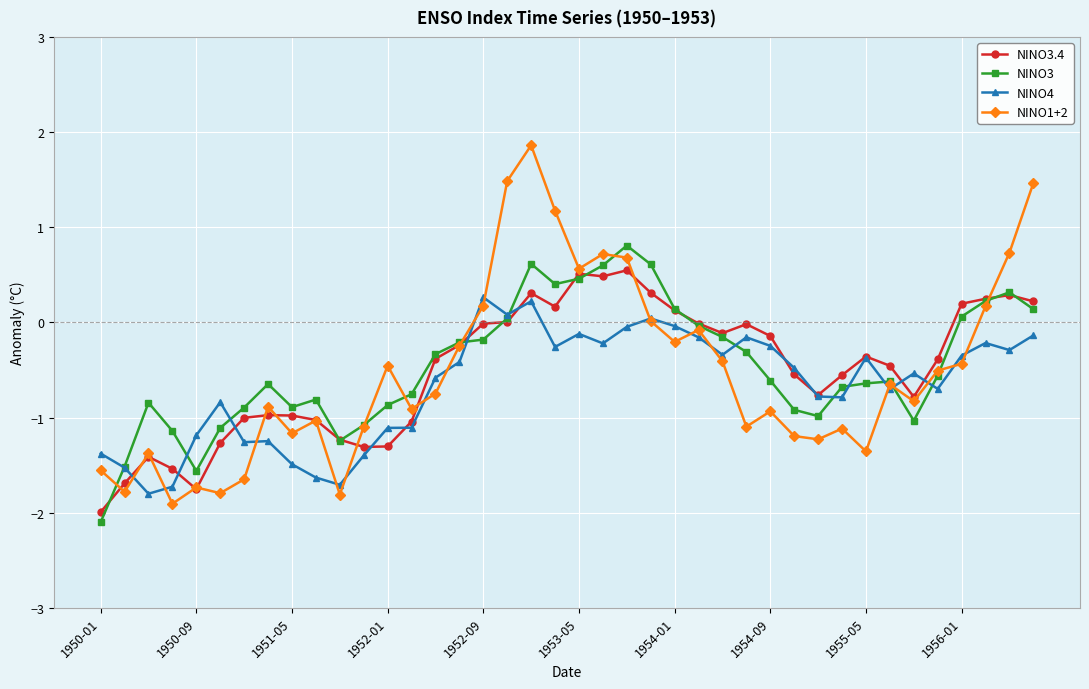

Which series has the largest range (max minus min)?

NINO1+2